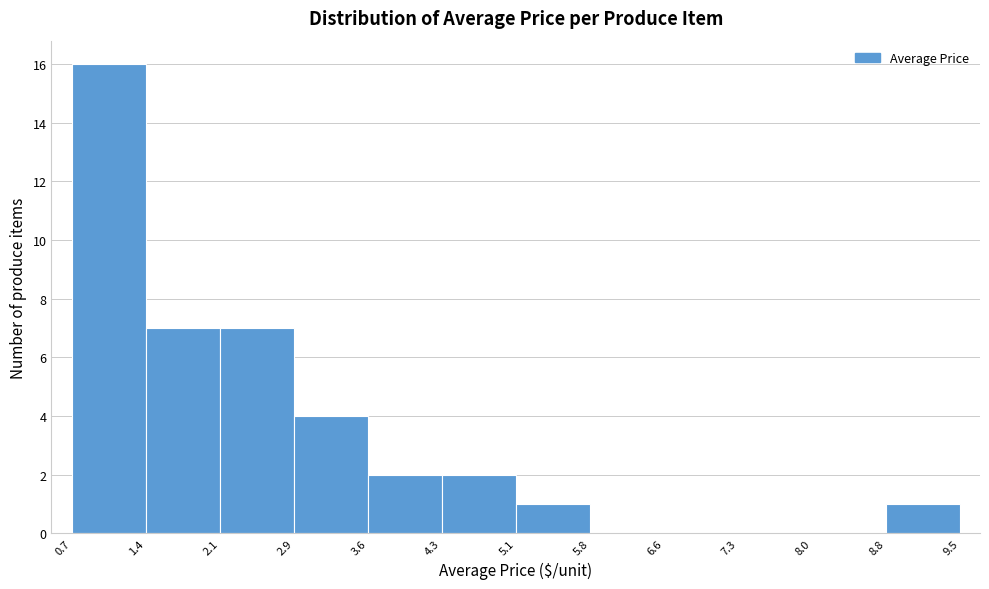

How tall is the bar that spans 3.6 to 4.3 on the x-axis? The values are not printed on the chart, so give them approximately, as read against the axis.

2